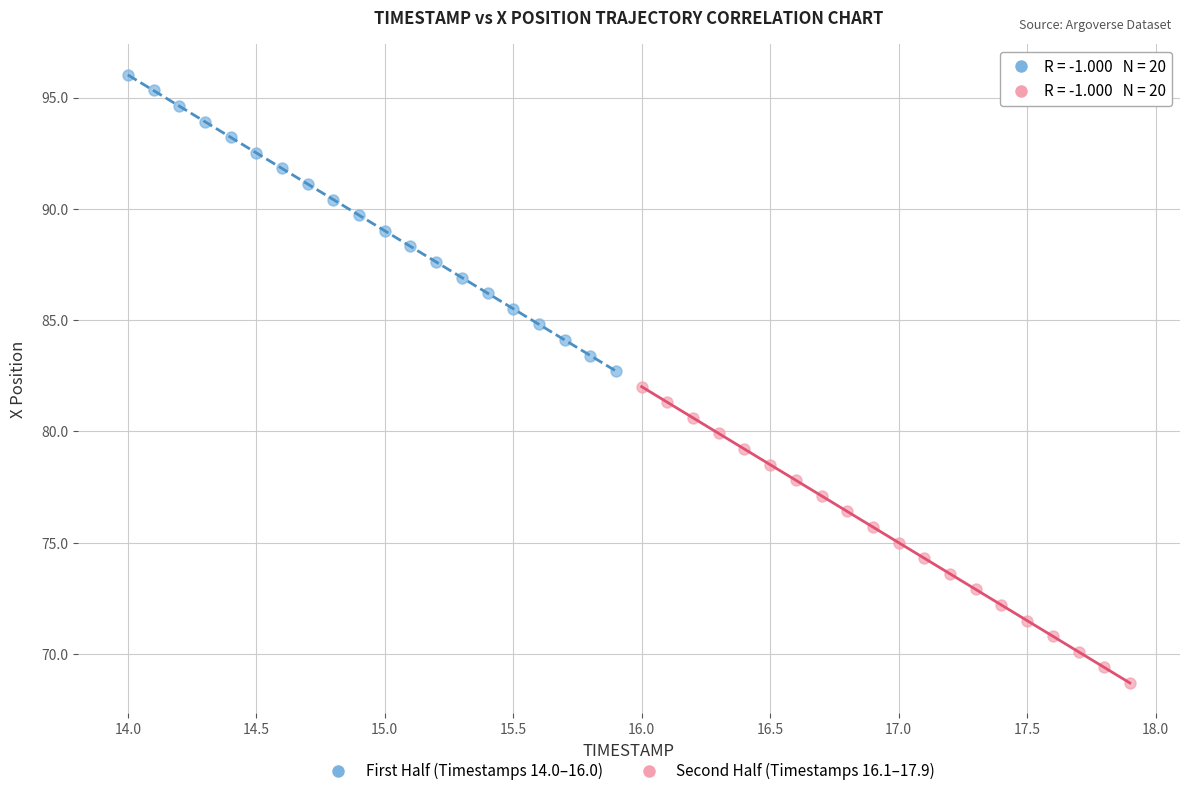

Which series contains the lowest Y value?

Second Half (Timestamps 16.1–17.9)